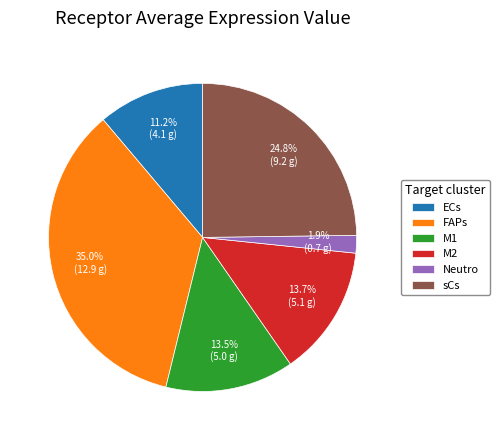

Count the number of slices in the pie.

6